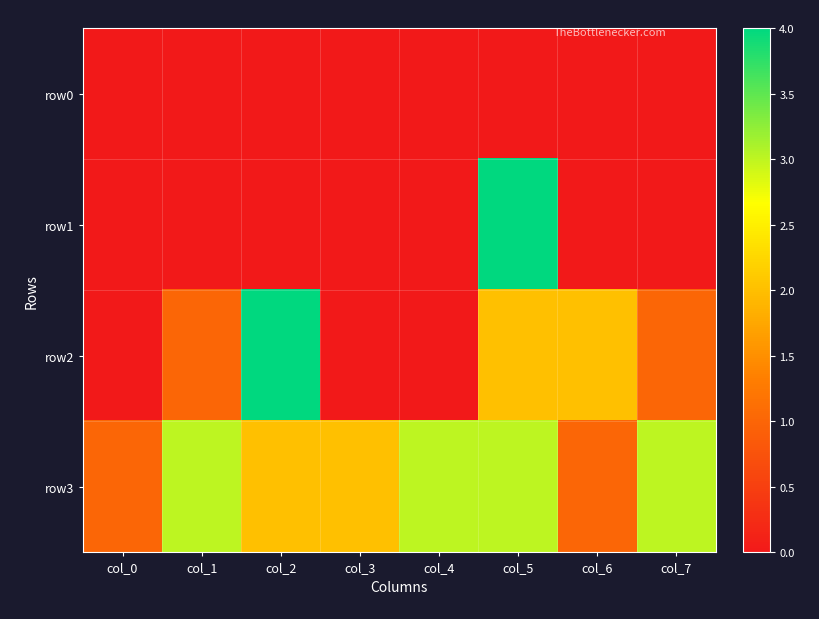

Reading right to left, transcribe all the data shown in this chart.

row0: col_7=0	col_6=0	col_5=0	col_4=0	col_3=0	col_2=0	col_1=0	col_0=0
row1: col_7=0	col_6=0	col_5=4	col_4=0	col_3=0	col_2=0	col_1=0	col_0=0
row2: col_7=1	col_6=2	col_5=2	col_4=0	col_3=0	col_2=4	col_1=1	col_0=0
row3: col_7=3	col_6=1	col_5=3	col_4=3	col_3=2	col_2=2	col_1=3	col_0=1